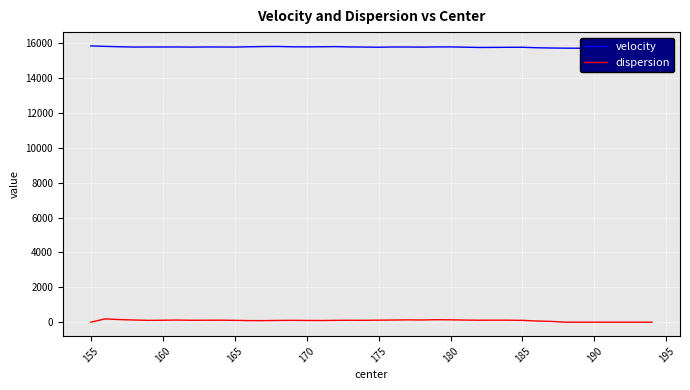

What is the maximum value for velocity?

15853.0